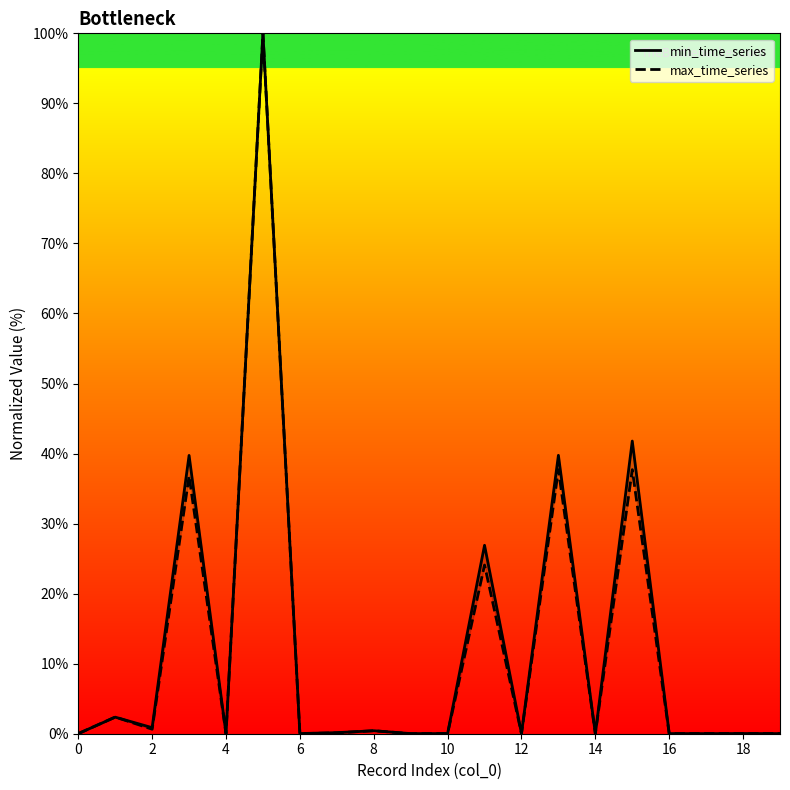

Reading left to right, what are all the values shown in this chart?

min_time_series: 0.0	2.4	0.9	39.7	0.0	100.0	0.0	0.2	0.4	0.0	0.0	26.9	0.0	39.8	0.0	41.8	0.0	0.0	0.0	0.0
max_time_series: 0.0	2.4	0.6	36.8	0.0	100.0	0.0	0.1	0.4	0.0	0.0	24.1	0.0	37.7	0.0	37.7	0.0	0.0	0.0	0.0